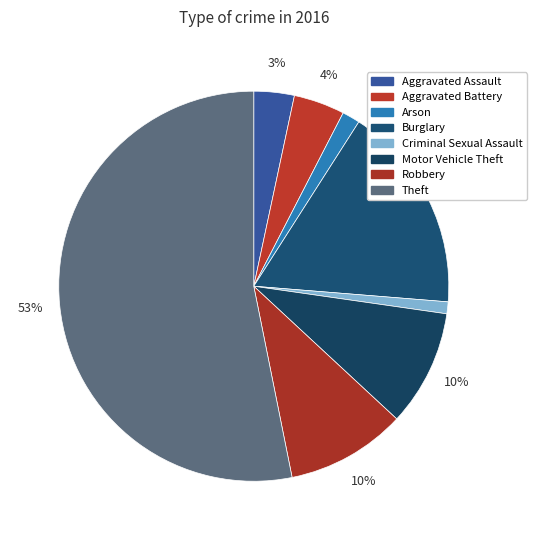

Which slice represents more than half of the pie?

Theft